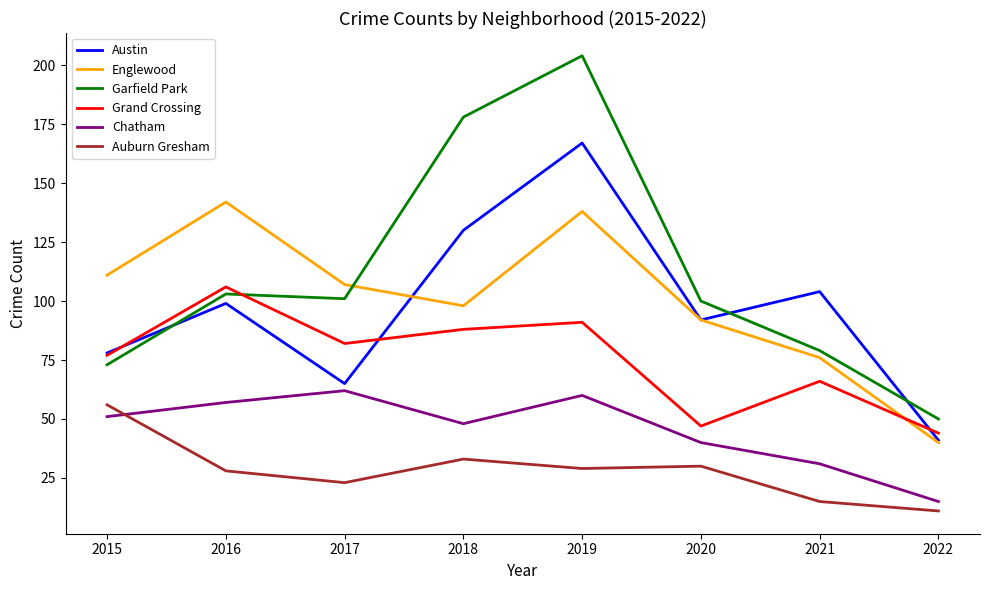

What are all the series names shown in the legend?

Austin, Englewood, Garfield Park, Grand Crossing, Chatham, Auburn Gresham